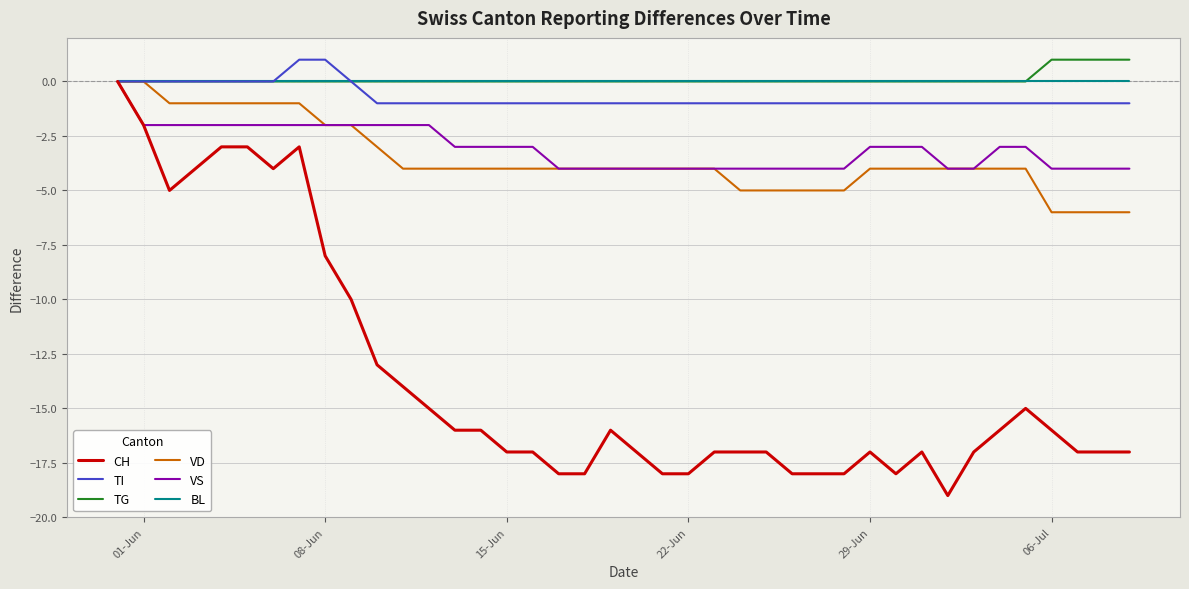

Which series has the largest range (max minus min)?

CH